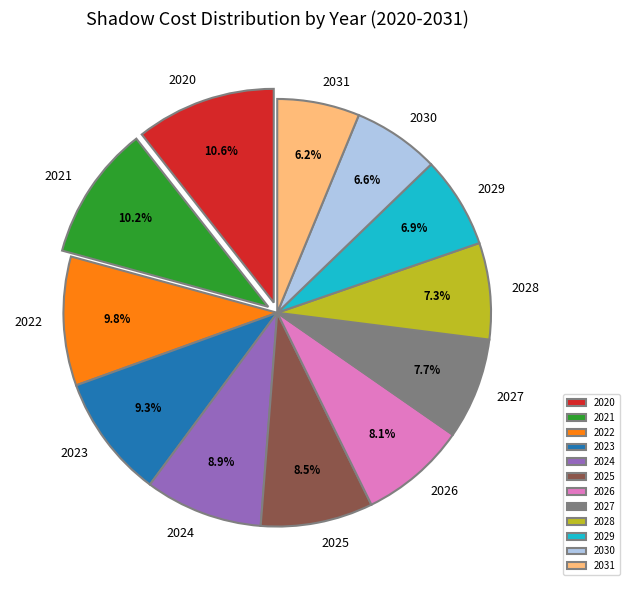

Count the number of slices in the pie.

12